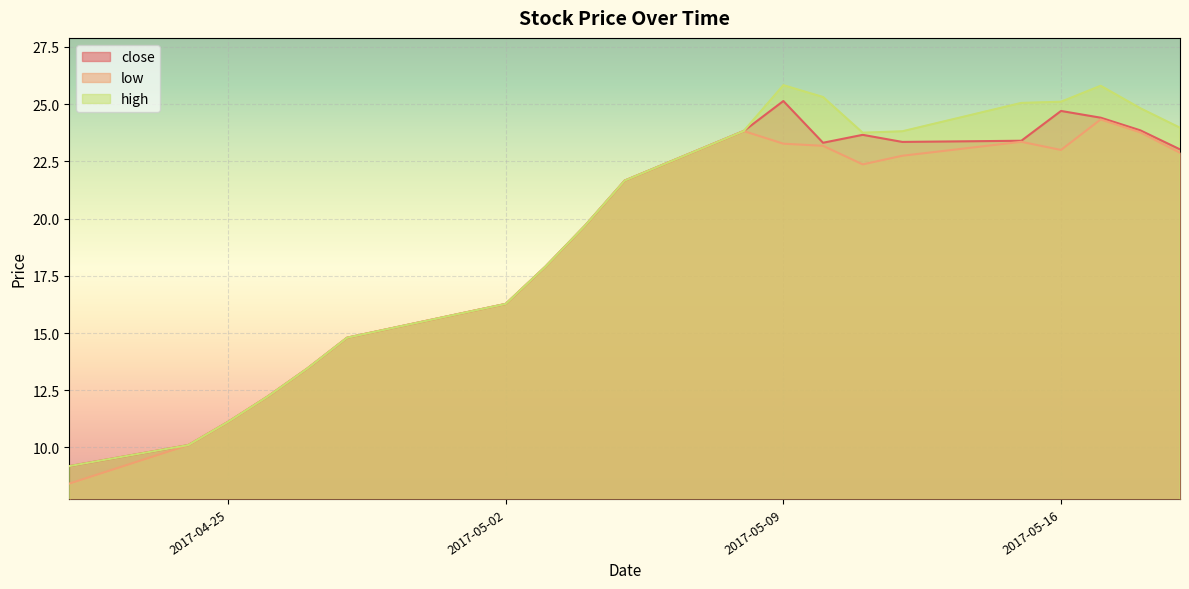

What is the minimum value for high?

9.2